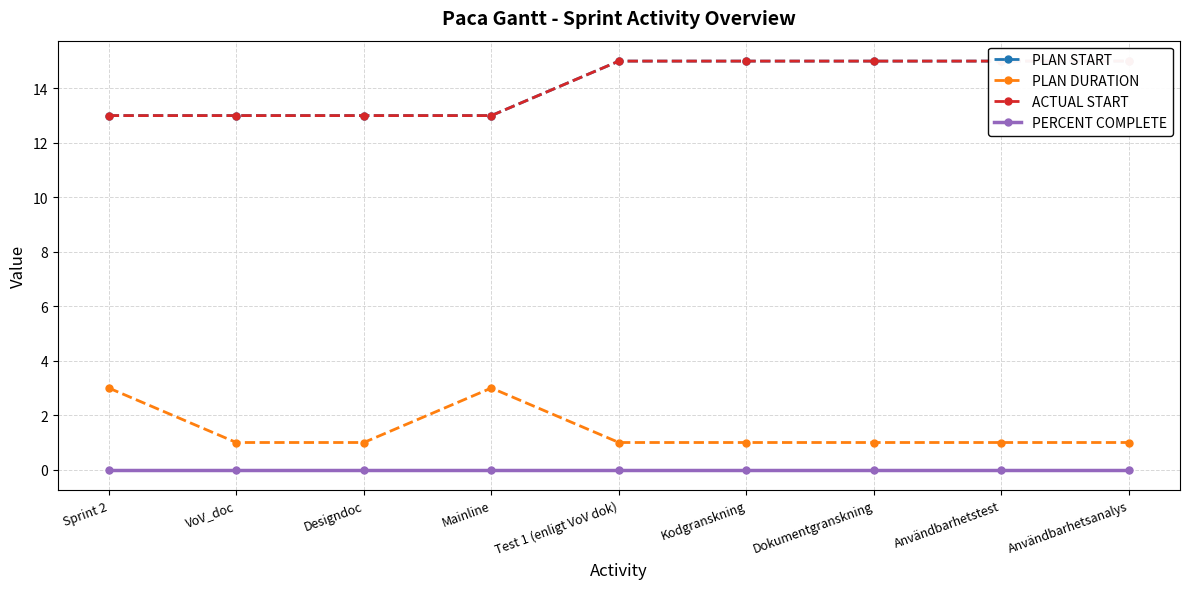

What position from the right is Användbarhetsanalys?

1